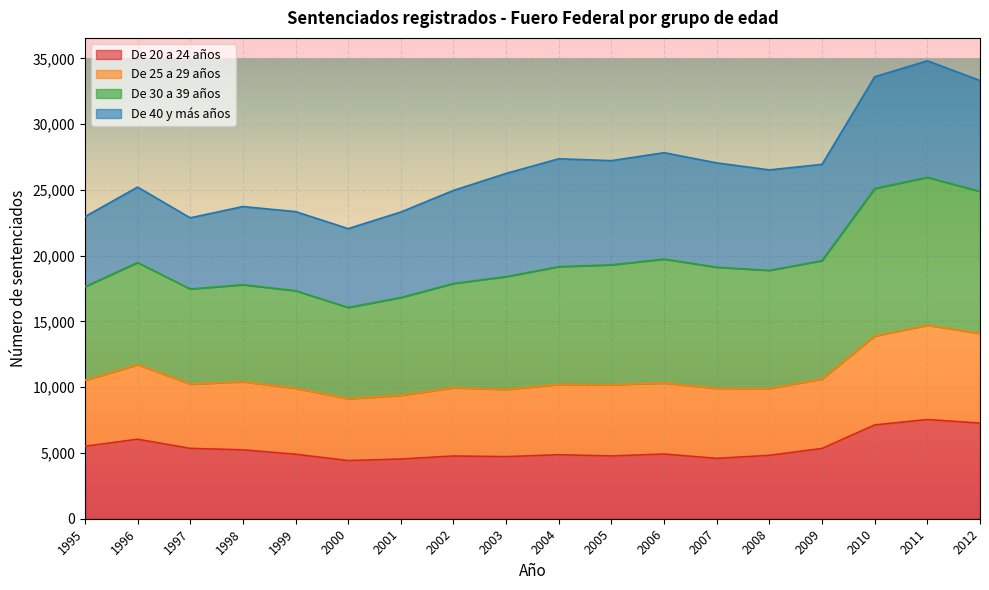

True or false: De 20 a 24 años has a value of 4867 at 2004.

True